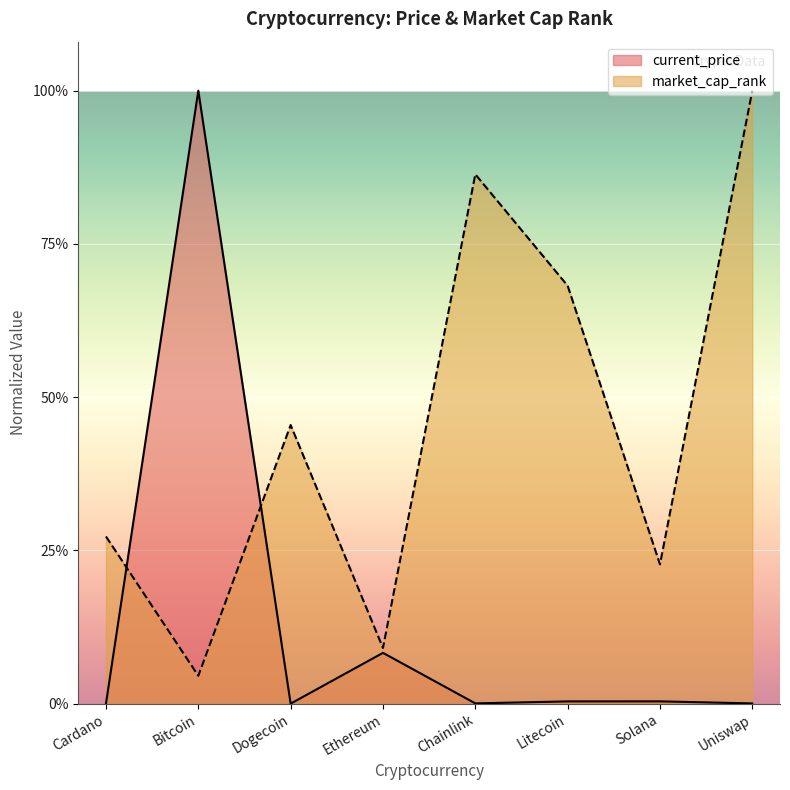

True or false: current_price has a value of 0.0 at Litecoin.

False